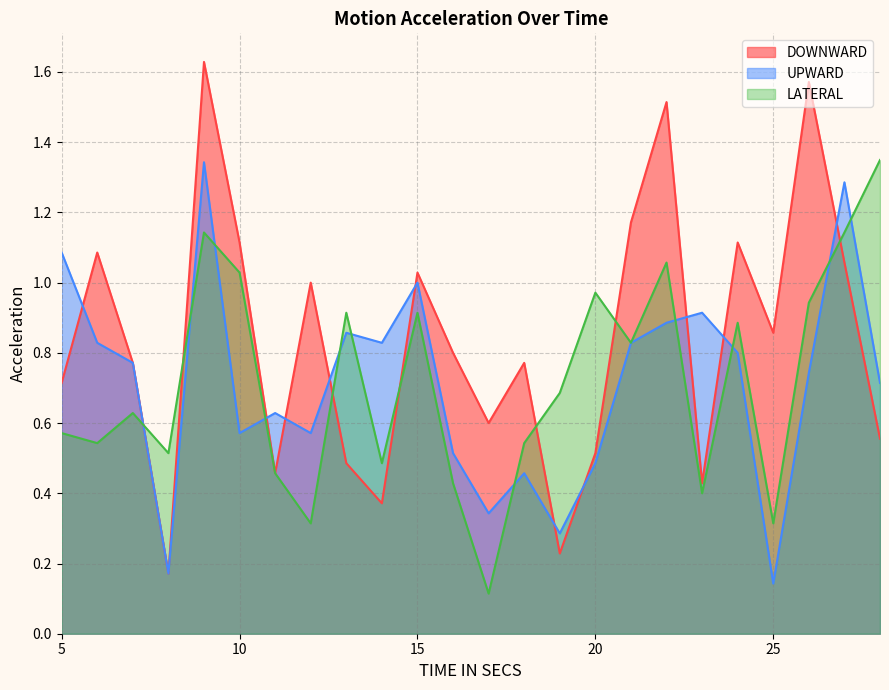

Reading left to right, what are all the values shown in this chart?

DOWNWARD: 5=0.7	6=1.1	7=0.8	8=0.2	9=1.6	10=1.1	11=0.5	12=1.0	13=0.5	14=0.4	15=1.0	16=0.8	17=0.6	18=0.8	19=0.2	20=0.5	21=1.2	22=1.5	23=0.4	24=1.1	25=0.9	26=1.6	27=1.1	28=0.6
UPWARD: 5=1.1	6=0.8	7=0.8	8=0.2	9=1.3	10=0.6	11=0.6	12=0.6	13=0.9	14=0.8	15=1.0	16=0.5	17=0.3	18=0.5	19=0.3	20=0.5	21=0.8	22=0.9	23=0.9	24=0.8	25=0.1	26=0.7	27=1.3	28=0.7
LATERAL: 5=0.6	6=0.5	7=0.6	8=0.5	9=1.1	10=1.0	11=0.5	12=0.3	13=0.9	14=0.5	15=0.9	16=0.4	17=0.1	18=0.5	19=0.7	20=1.0	21=0.8	22=1.1	23=0.4	24=0.9	25=0.3	26=0.9	27=1.1	28=1.3